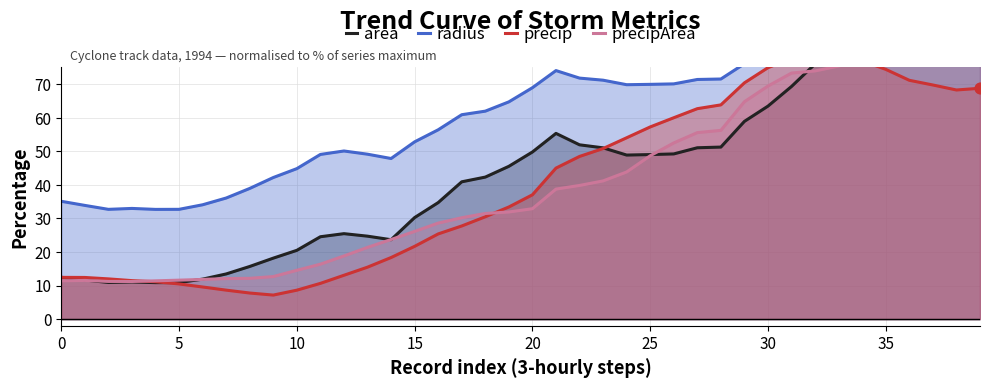

Which series reaches the minimum Y coordinate?

precip